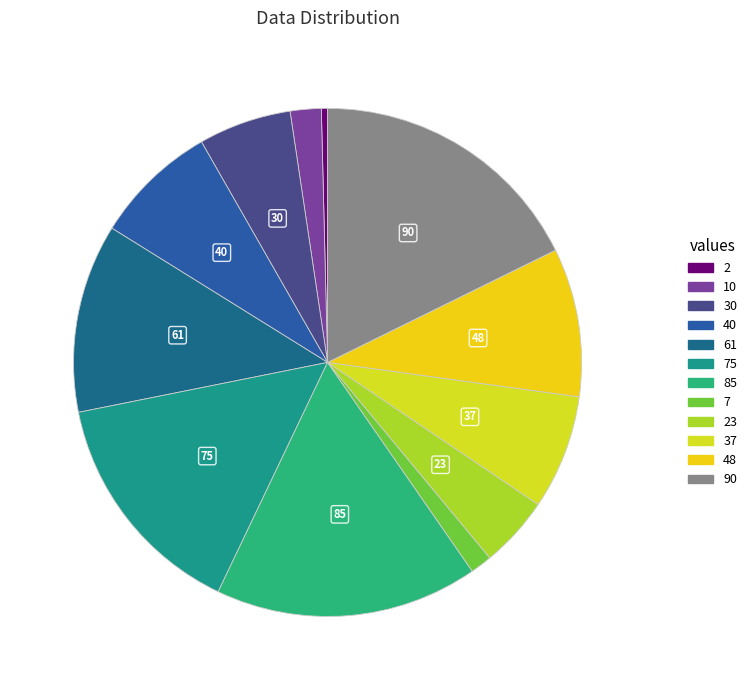

Count the number of slices in the pie.

12